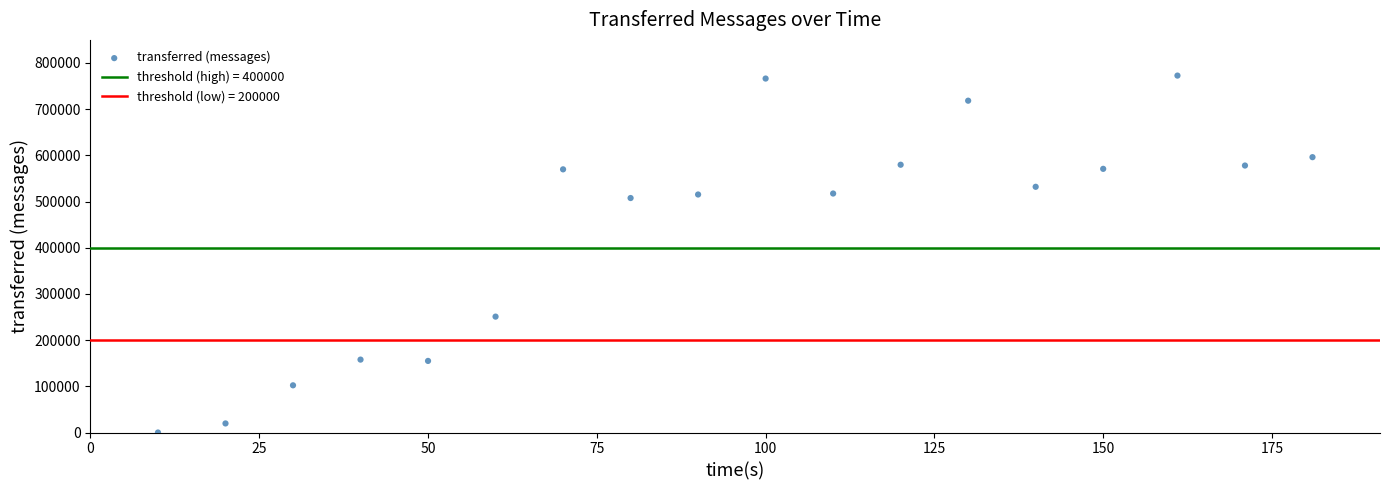

What is the range of Y values (max minus min)?

772740